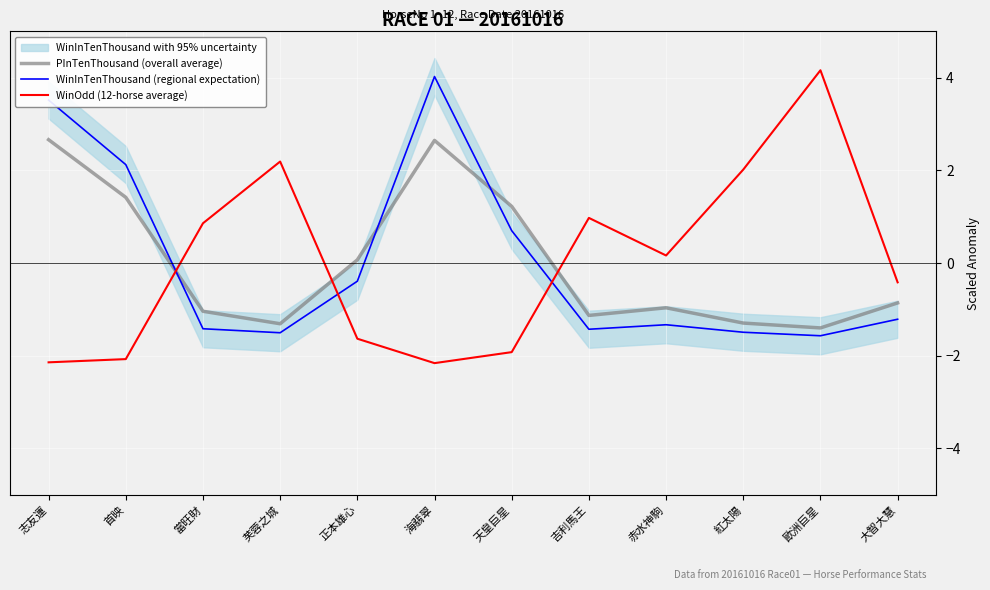

Which series ends up on top after the final intersection of WinInTenThousand (regional expectation) and PInTenThousand (overall average)?

PInTenThousand (overall average)